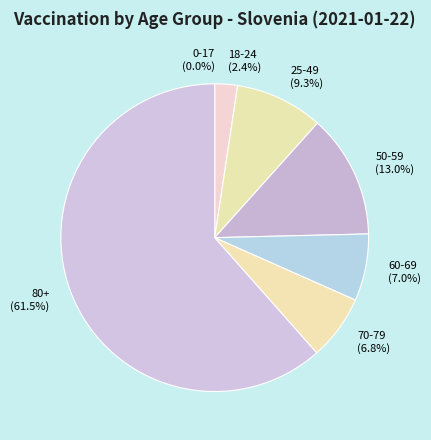

Which slice is the largest?

80+